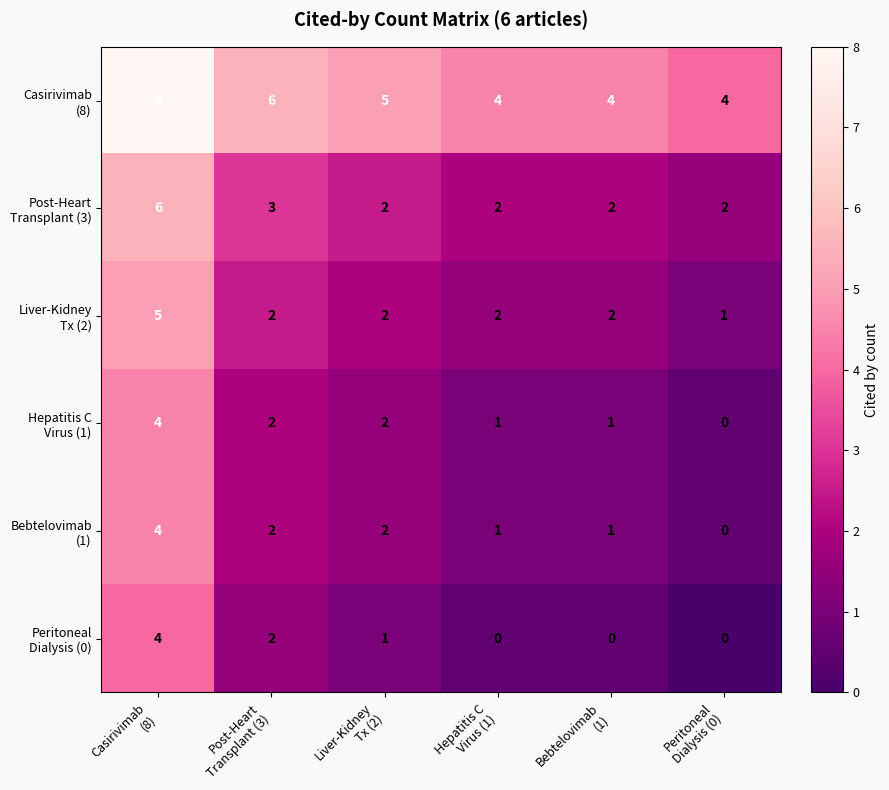

What is the greatest value displayed?

8